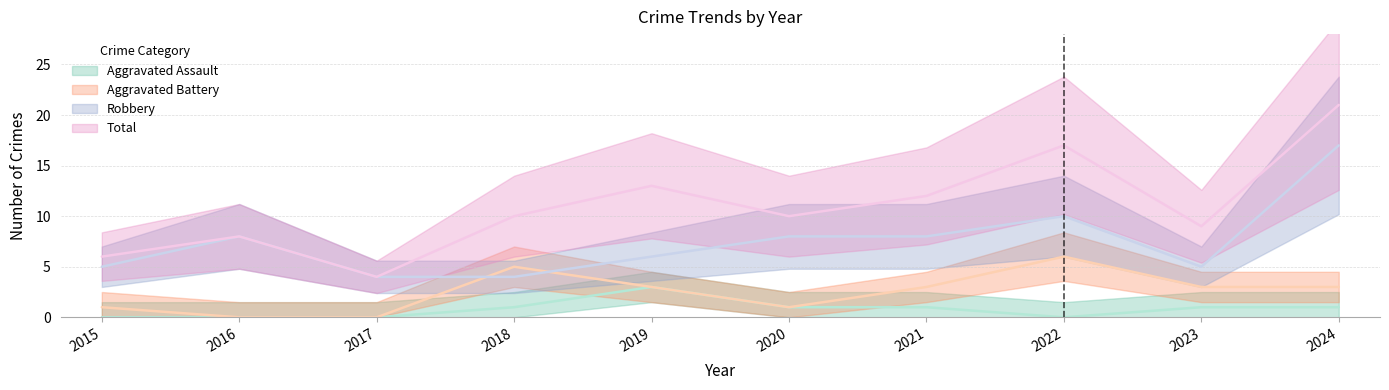

At 2018, list the series in order from largest to smallest.

Total, Aggravated Battery, Robbery, Aggravated Assault